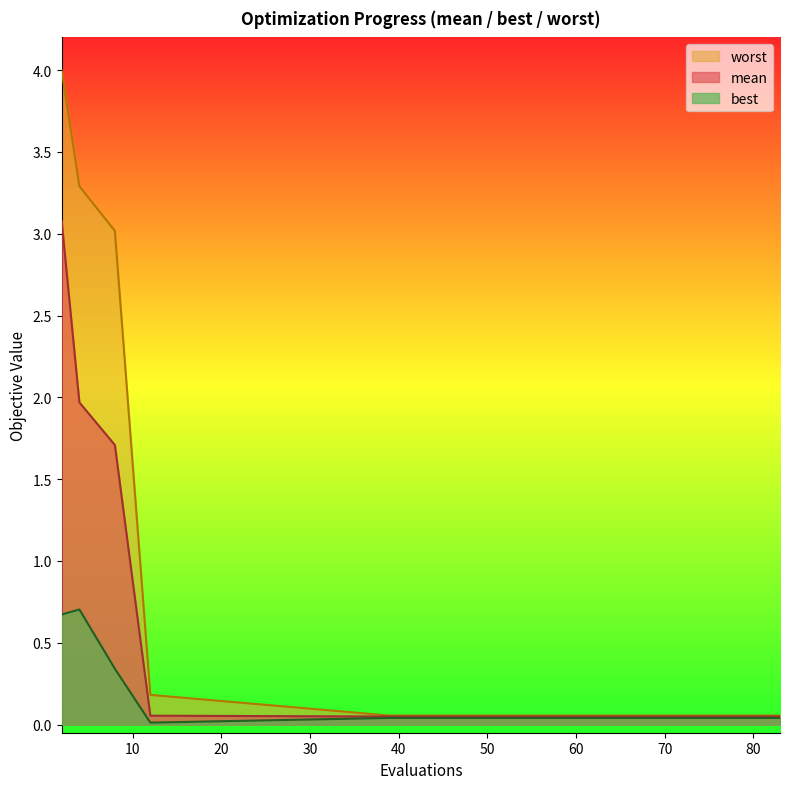

Which category has the lowest value across all series?

12